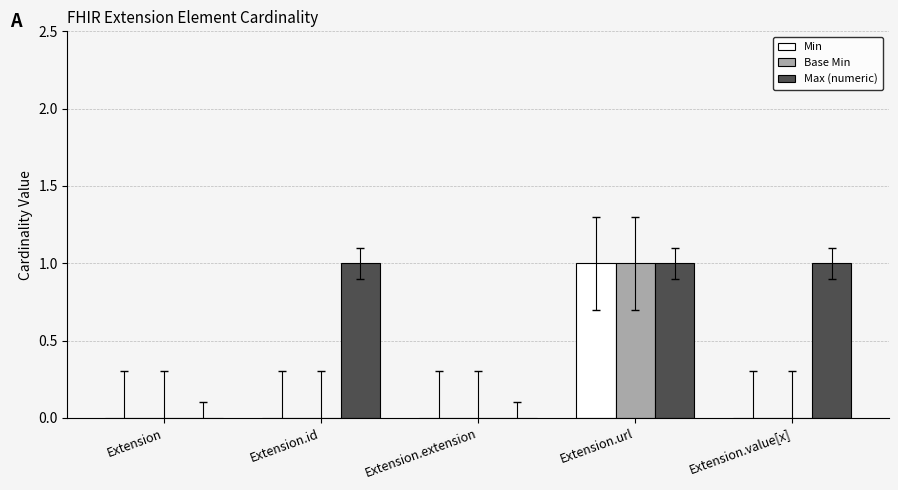

At which label does Base Min reach its peak?

Extension.url